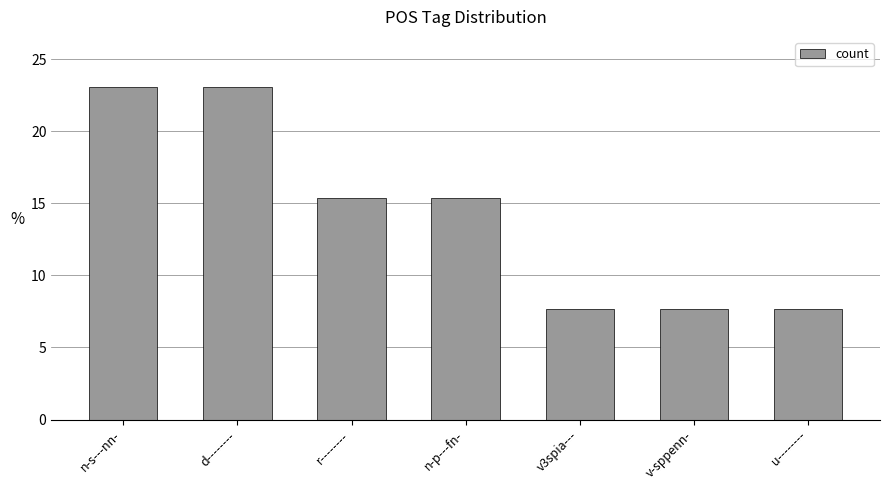

What position from the right is n-s---nn-?

7